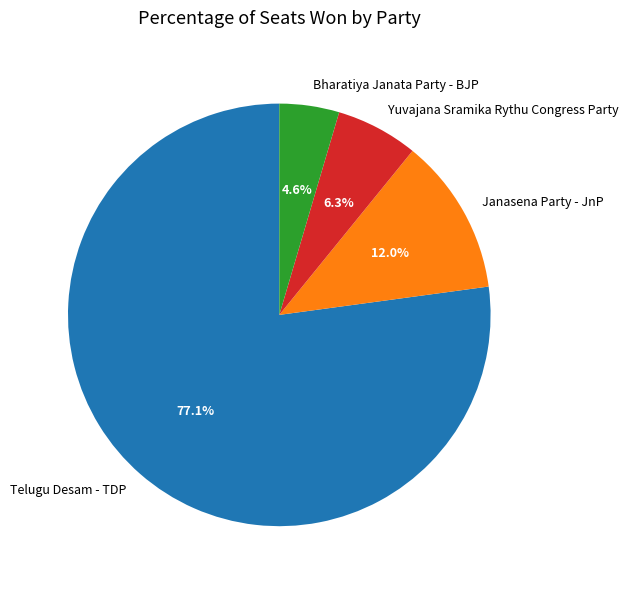

What percentage is NOT represented by Yuvajana Sramika Rythu Congress Party?

93.7%